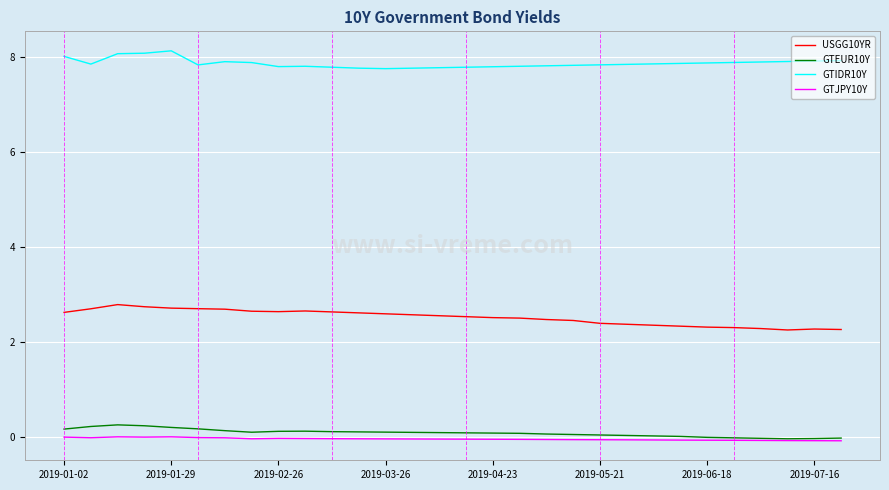

True or false: USGG10YR has more than 1 points higher than both neighbors.

True